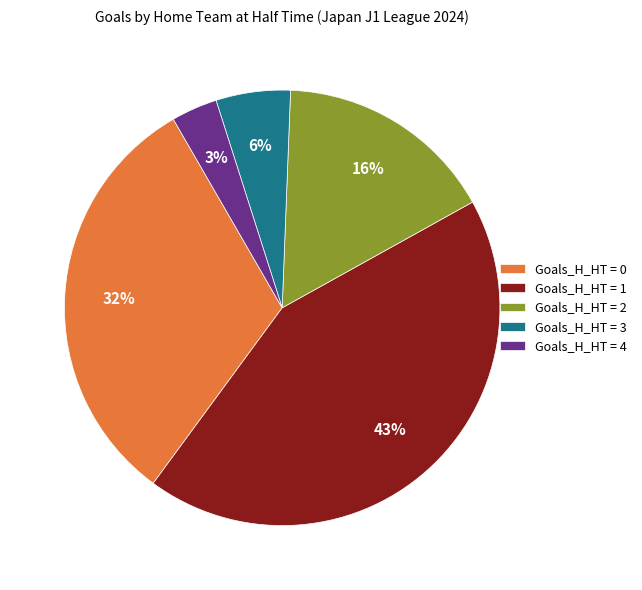

Count the number of slices in the pie.

5